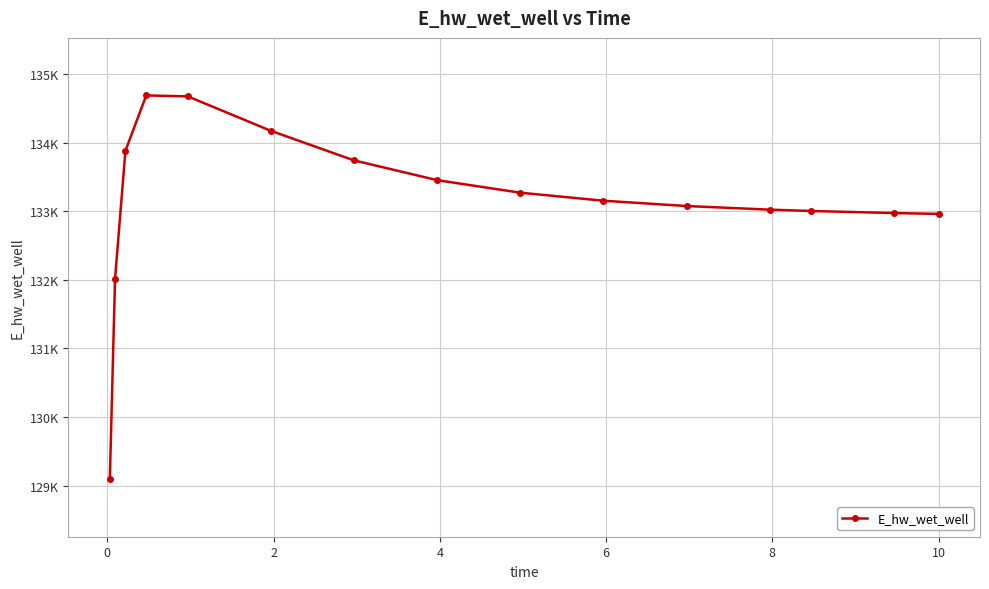

How many points are higher than both their immediate neighbors (excluding endpoints)?

1